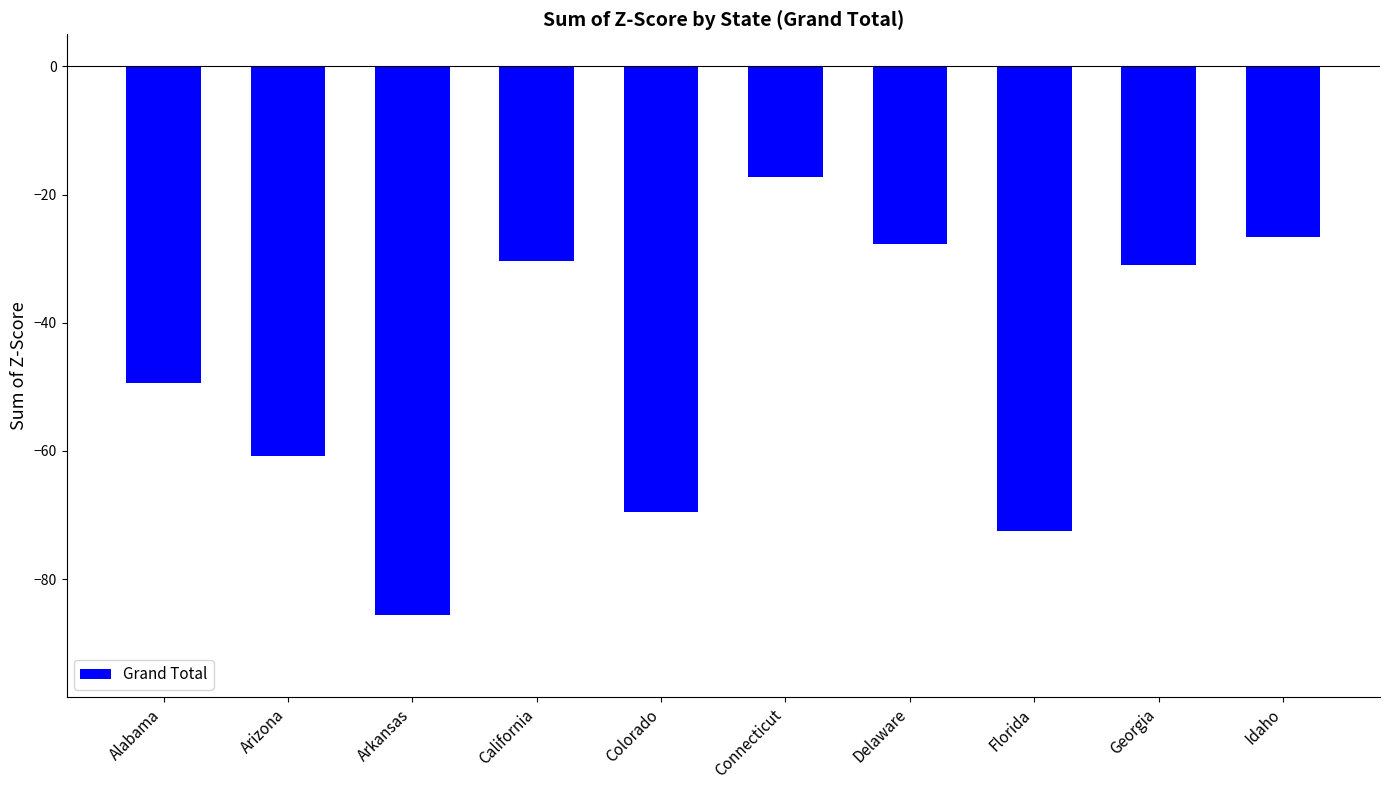

Reading left to right, extract all data points from this chart.

-49.4	-60.8	-85.6	-30.3	-69.5	-17.2	-27.6	-72.5	-31.0	-26.7